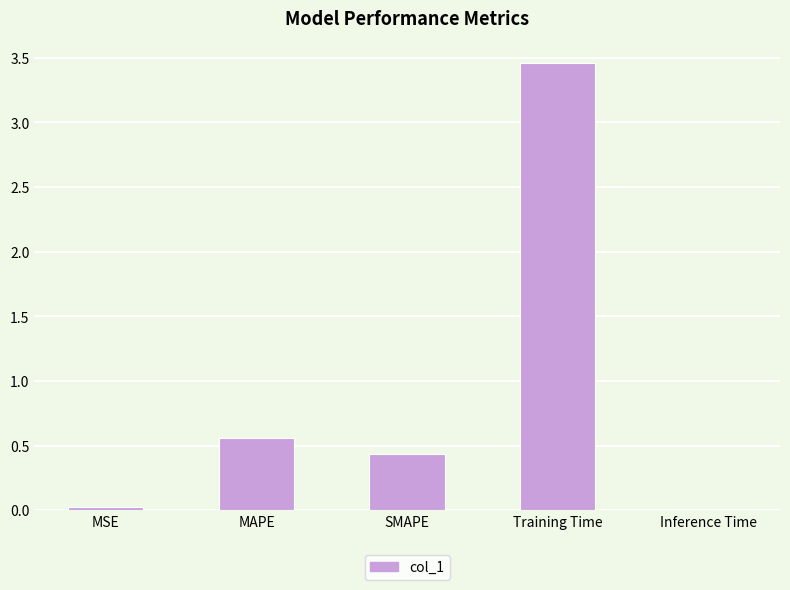

At which category does the chart reach its peak across all series?

Training Time